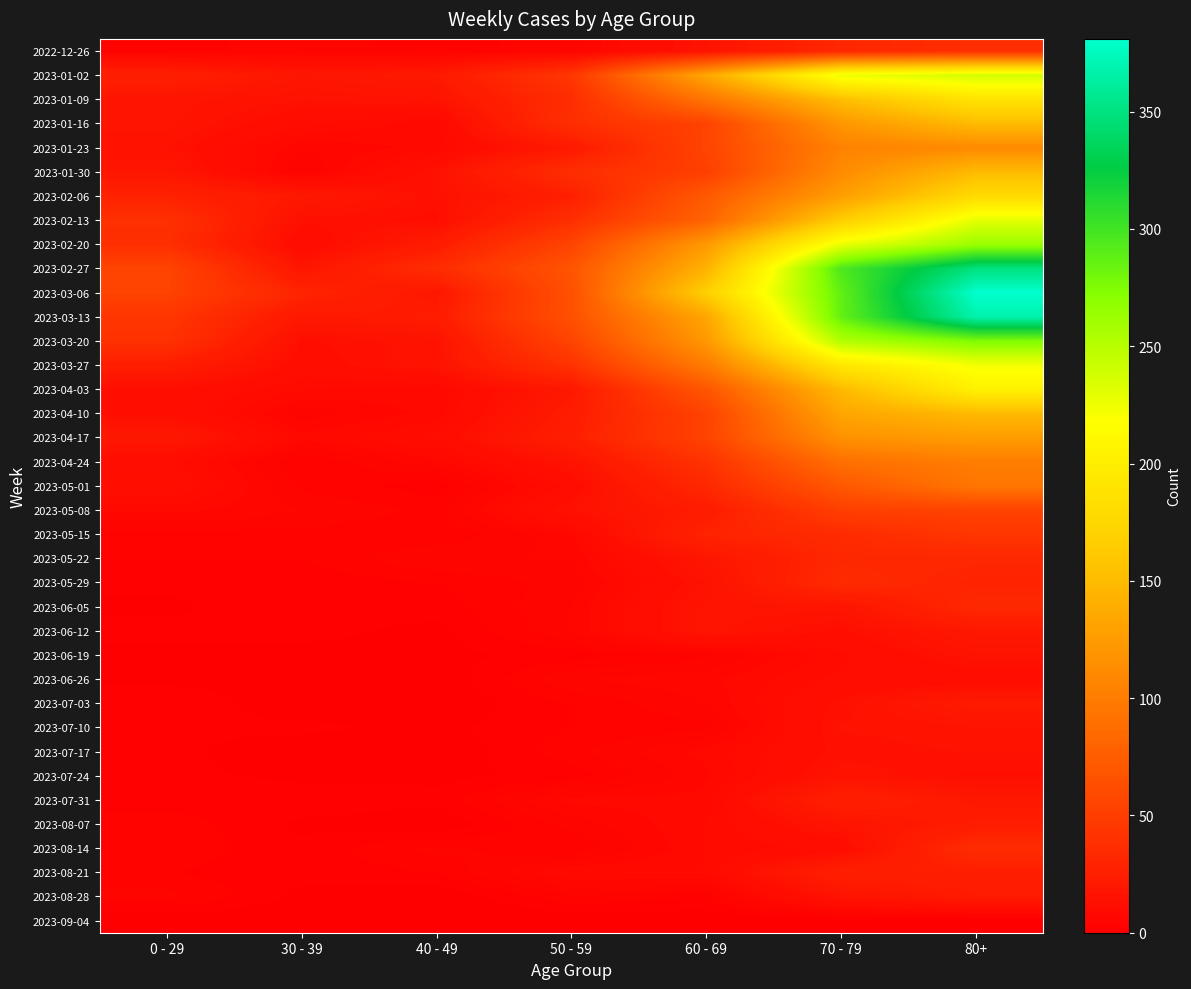

At which category does the chart reach its peak across all series?

80+